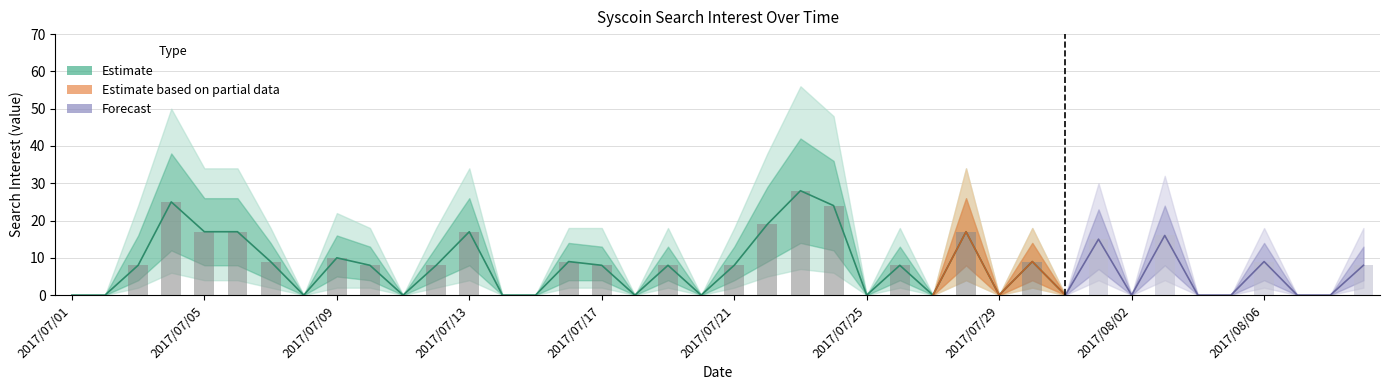

What is the difference between the maximum and minimum values in the upper1 series?

42